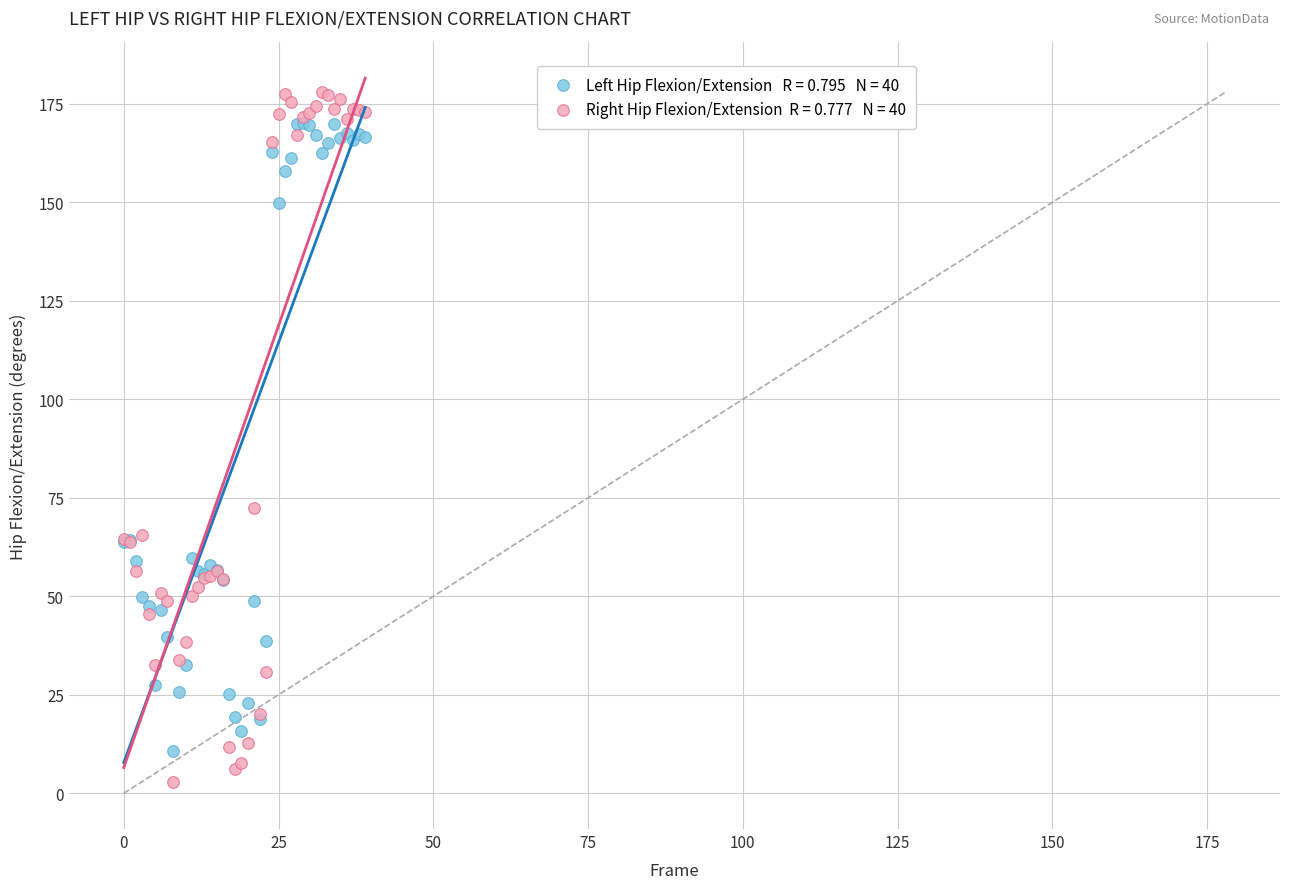

Across all series, what Y value is closest to 90?

72.4